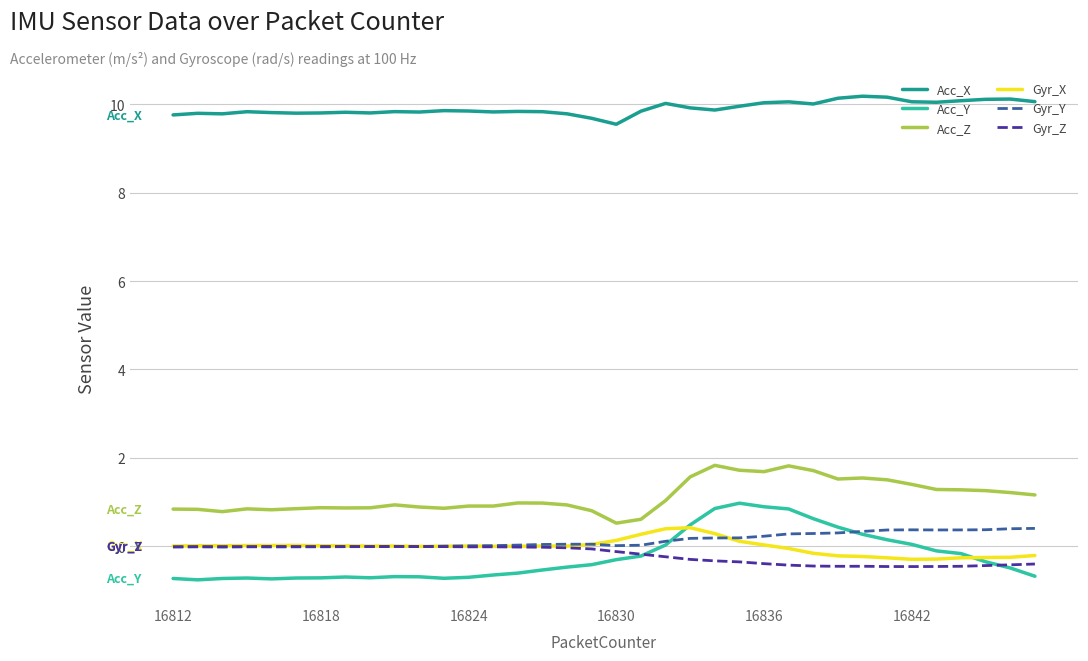

True or false: Gyr_X and Acc_X intersect in this chart.

False